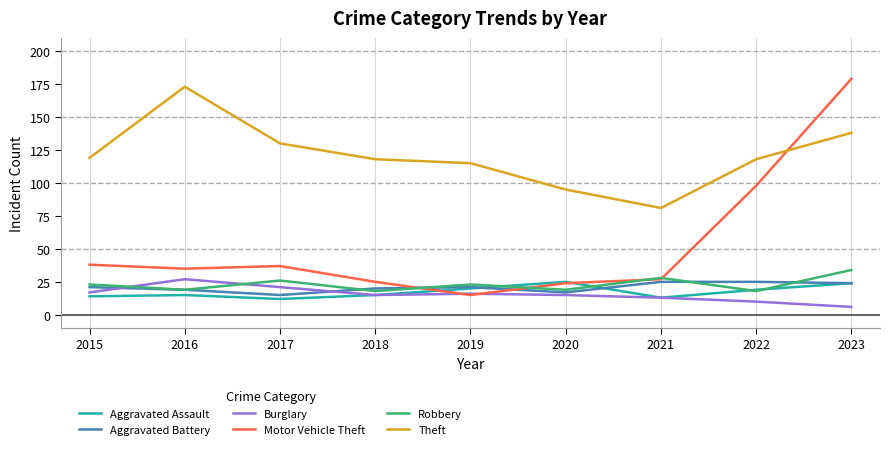

What are all the series names shown in the legend?

Aggravated Assault, Aggravated Battery, Burglary, Motor Vehicle Theft, Robbery, Theft